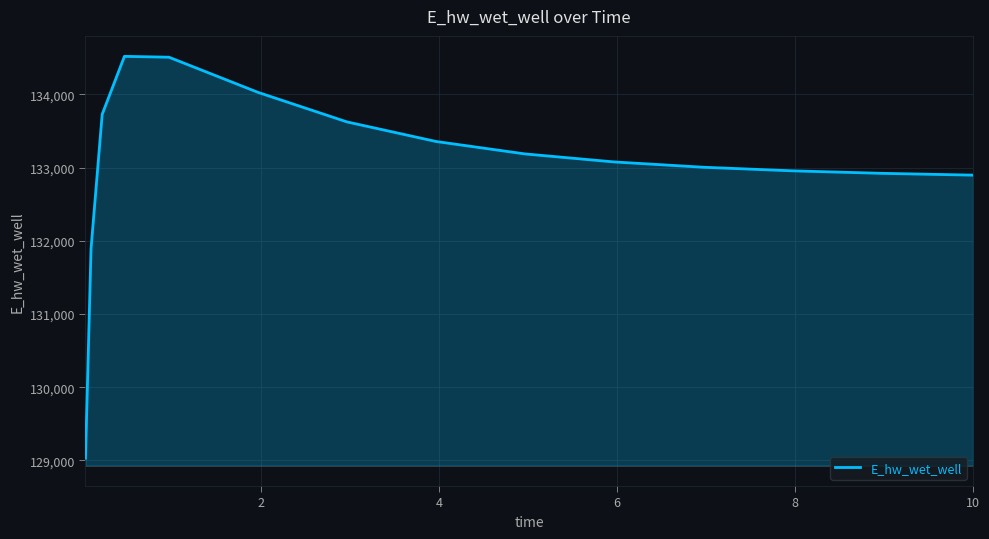

What is the smallest value displayed?

129030.1